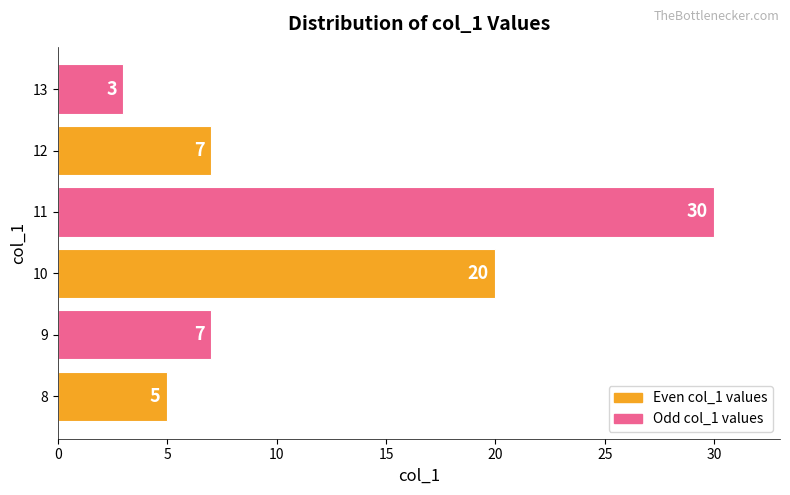

What is the smallest value displayed?

3